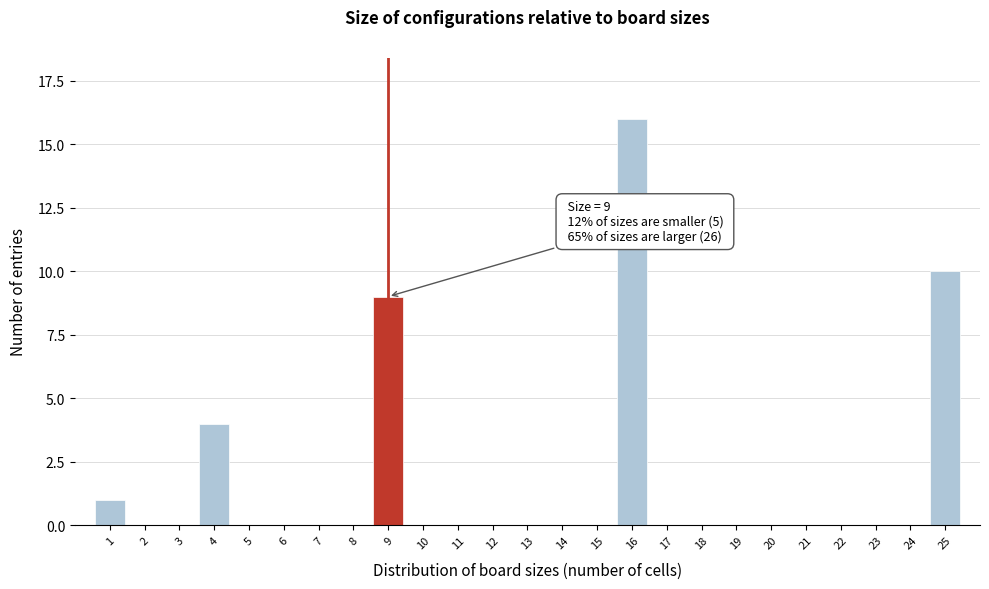

Reading right to left, transcribe all the data shown in this chart.

25=10	24=0	23=0	22=0	21=0	20=0	19=0	18=0	17=0	16=16	15=0	14=0	13=0	12=0	11=0	10=0	9=9	8=0	7=0	6=0	5=0	4=4	3=0	2=0	1=1